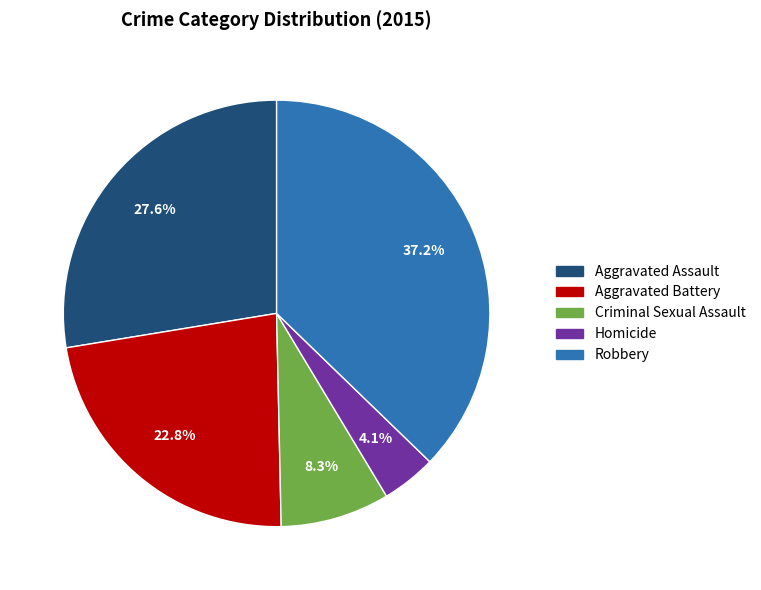

To the nearest percent, what is the average slice percentage?

20%